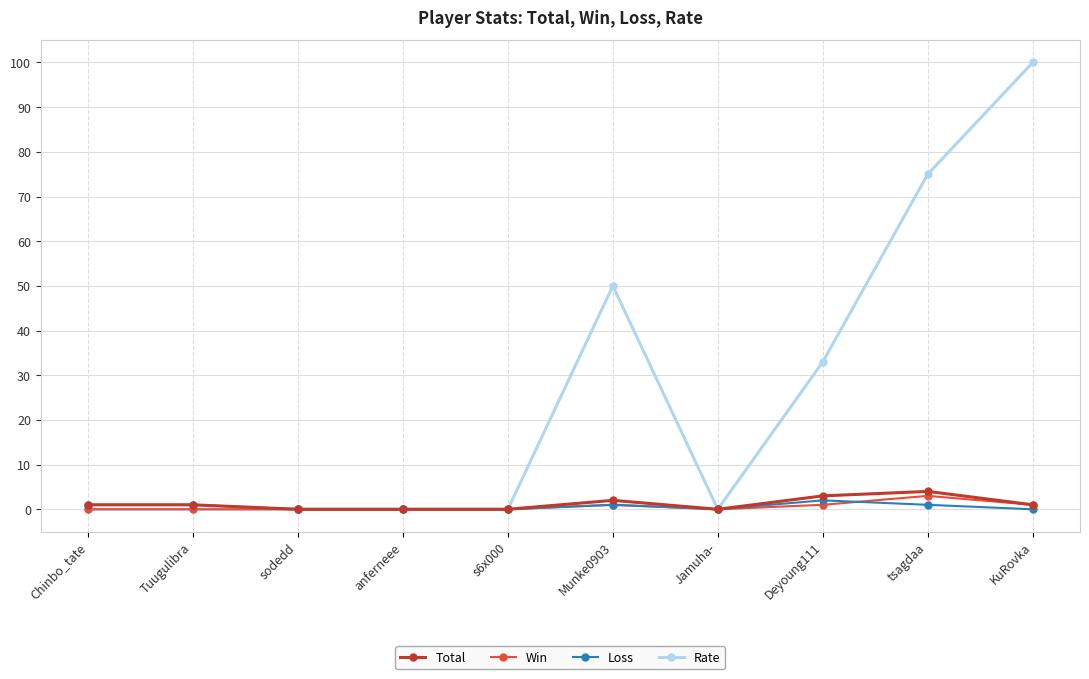

What is the maximum value for Total?

4